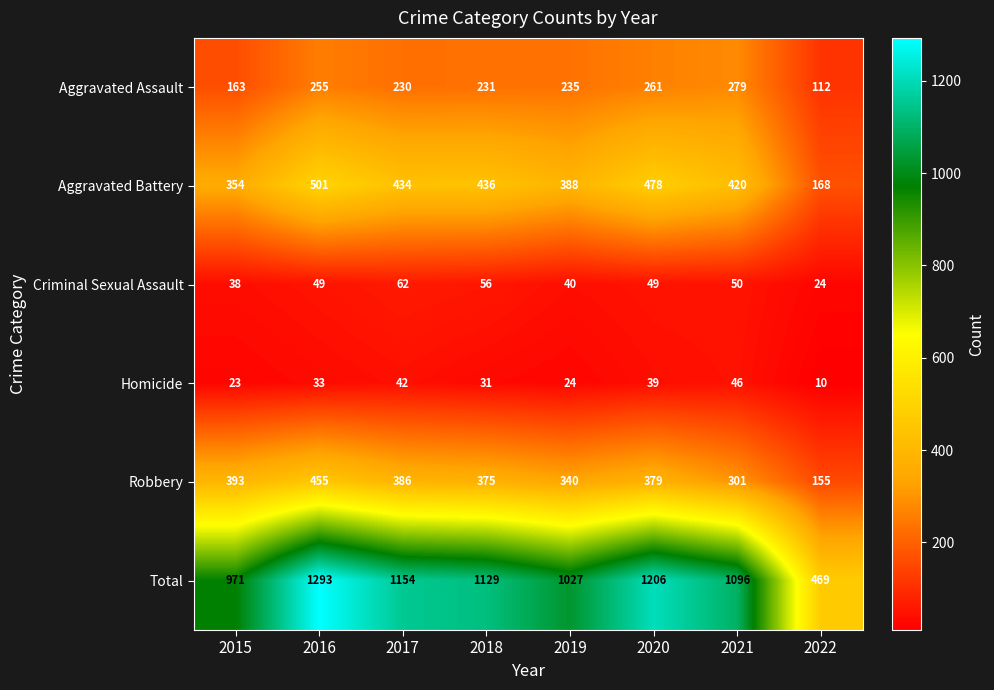

Rank the series by their maximum value, from lowest to highest.

Homicide, Criminal Sexual Assault, Aggravated Assault, Robbery, Aggravated Battery, Total